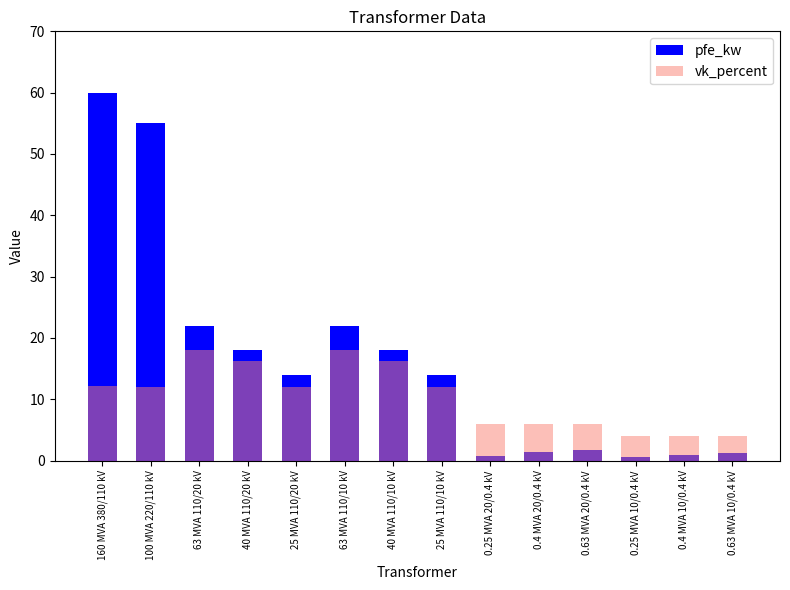

What is the label of the 9th bar from the left?

0.25 MVA 20/0.4 kV